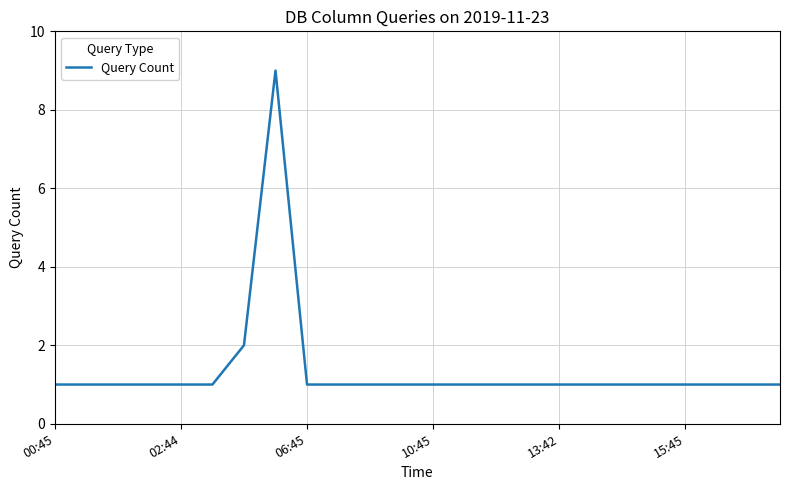

What is the difference between the maximum and minimum values?

8